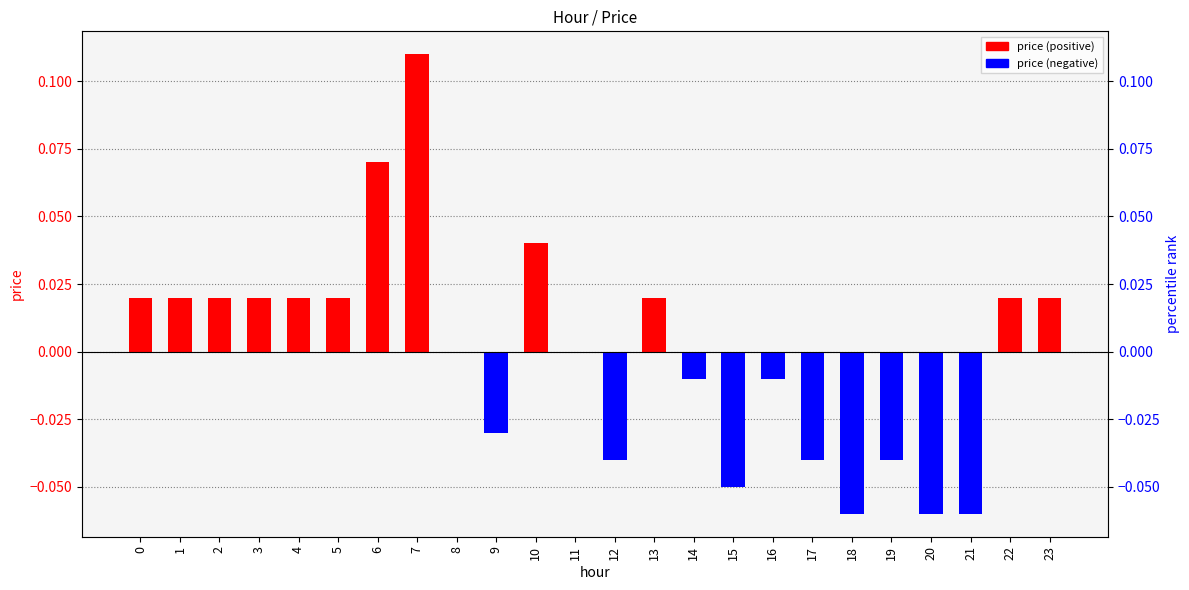

At which category does the chart reach its minimum across all series?

18